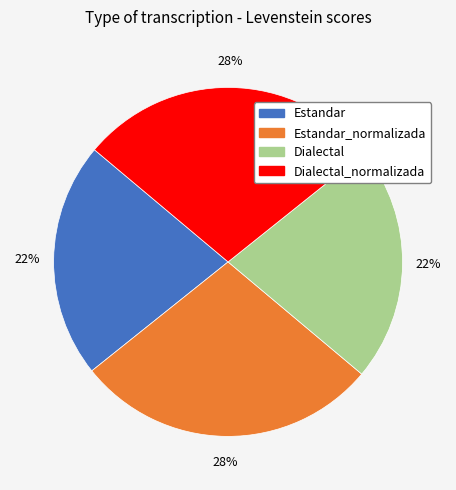

Which has a higher value, Estandar_normalizada or Estandar?

Estandar_normalizada